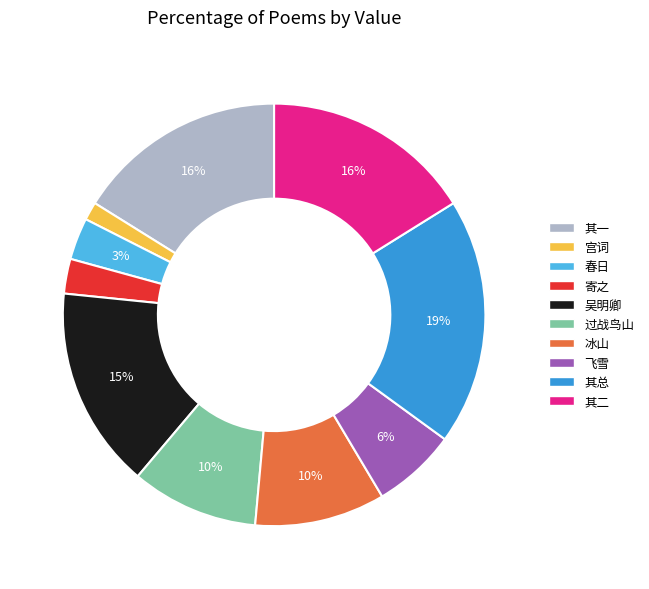

Is there a majority slice in this chart?

No